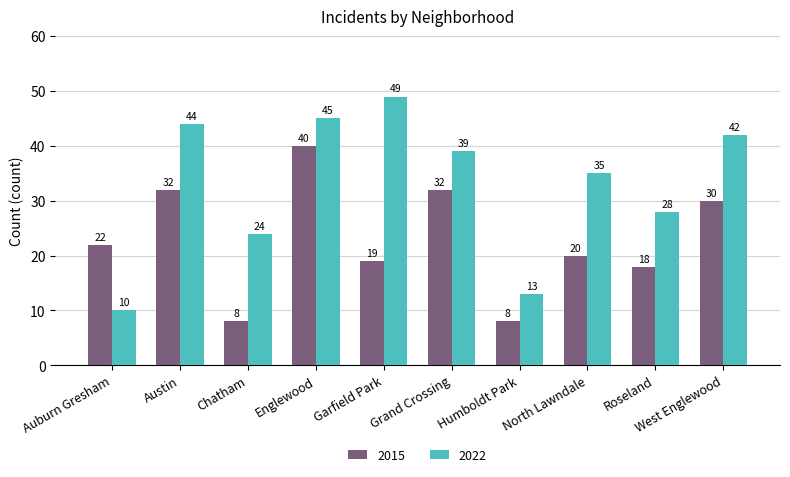

Reading left to right, transcribe all the data shown in this chart.

2015: 22	32	8	40	19	32	8	20	18	30
2022: 10	44	24	45	49	39	13	35	28	42